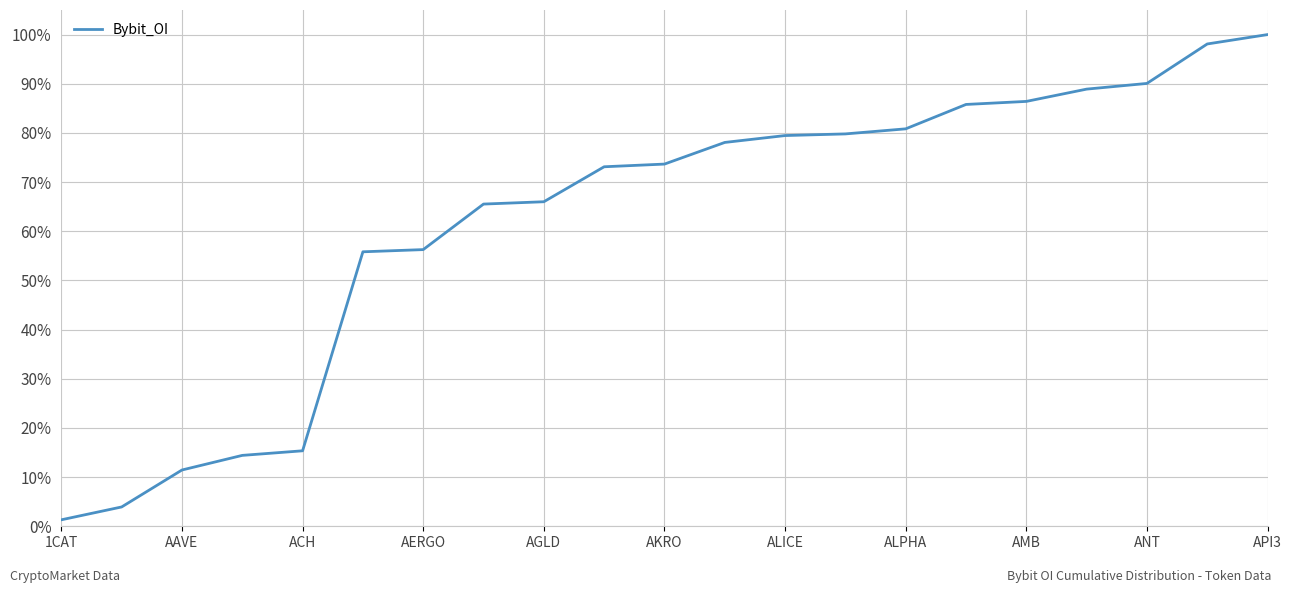

At which category does the chart reach its peak across all series?

API3